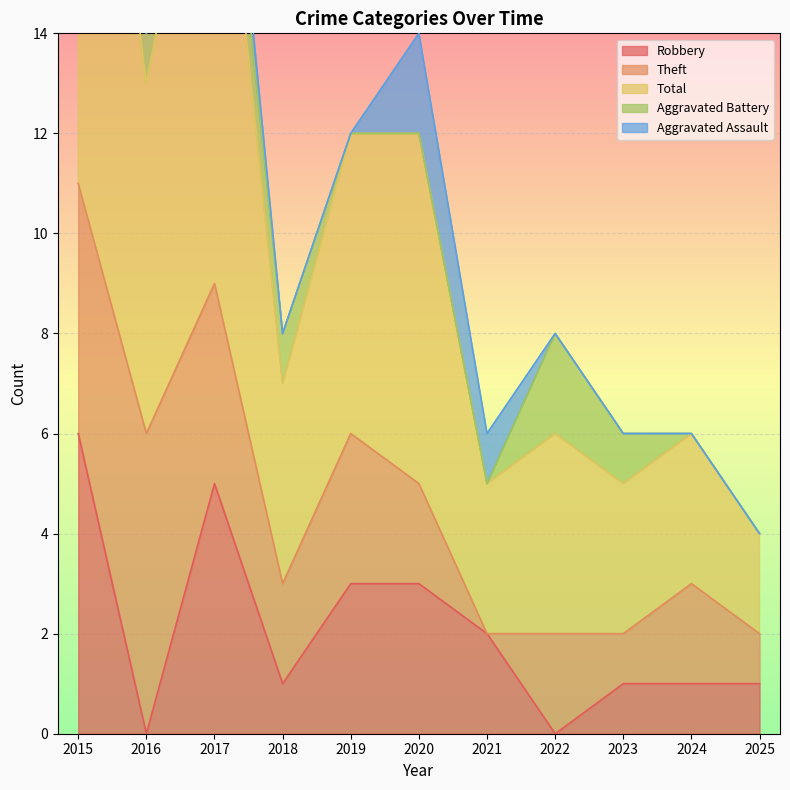

Reading left to right, extract all data points from this chart.

Robbery: 2015=6	2016=0	2017=5	2018=1	2019=3	2020=3	2021=2	2022=0	2023=1	2024=1	2025=1
Theft: 2015=5	2016=6	2017=4	2018=2	2019=3	2020=2	2021=0	2022=2	2023=1	2024=2	2025=1
Total: 2015=13	2016=7	2017=11	2018=4	2019=6	2020=7	2021=3	2022=4	2023=3	2024=3	2025=2
Aggravated Battery: 2015=1	2016=1	2017=1	2018=1	2019=0	2020=0	2021=0	2022=2	2023=1	2024=0	2025=0
Aggravated Assault: 2015=0	2016=0	2017=1	2018=0	2019=0	2020=2	2021=1	2022=0	2023=0	2024=0	2025=0